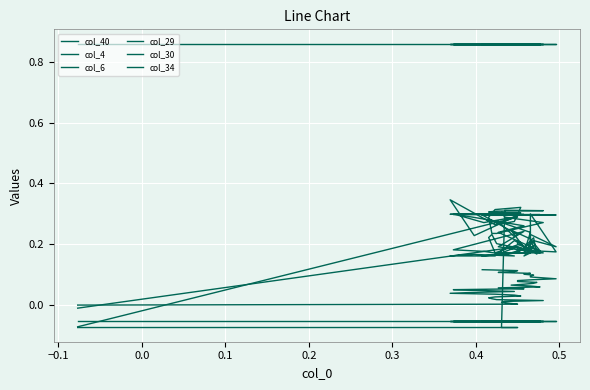

Does the chart display data point markers on the line(s)?

No